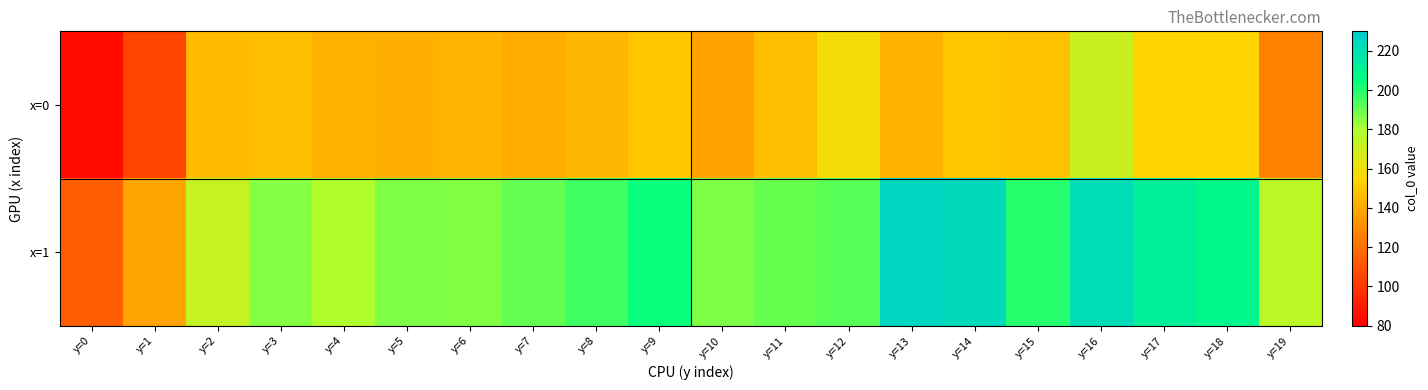

What is the total value across all series at y=0?

197.6